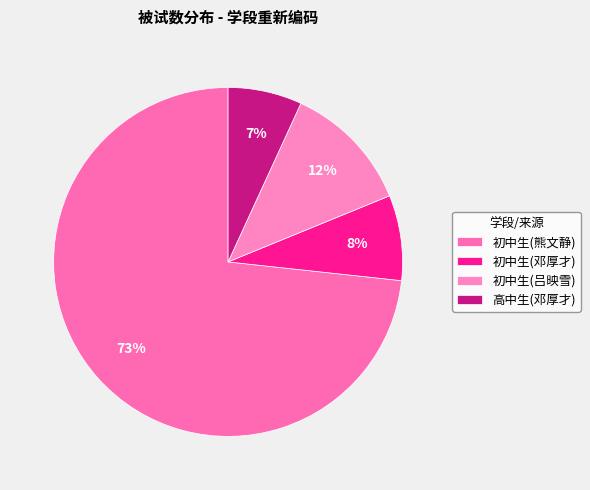

Rank the categories by value from lowest to highest.

高中生(邓厚才), 初中生(邓厚才), 初中生(吕映雪), 初中生(熊文静)